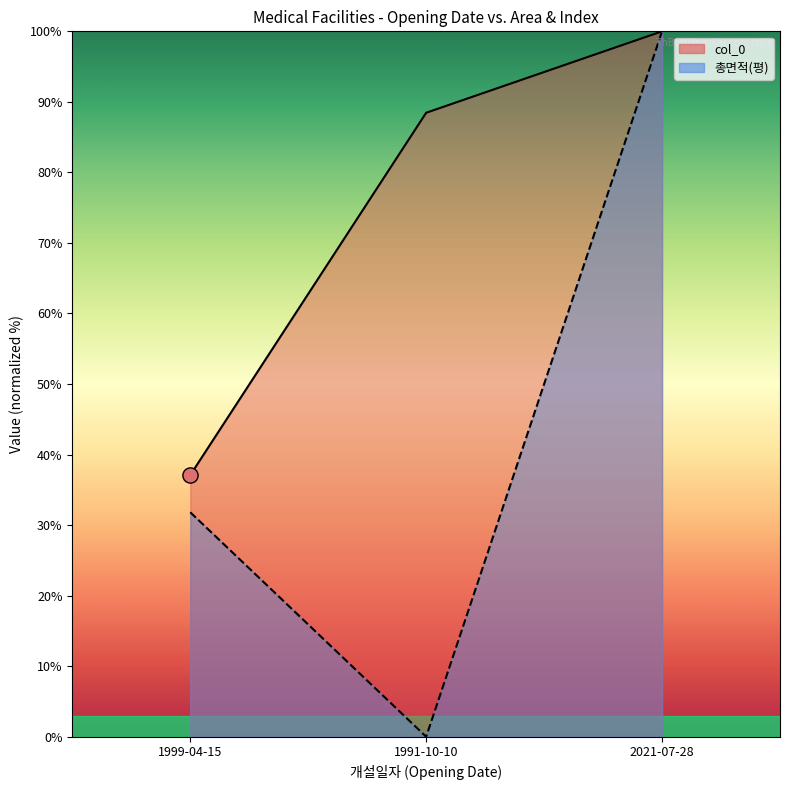

What is the total value across all series at 2021-07-28?

200.0